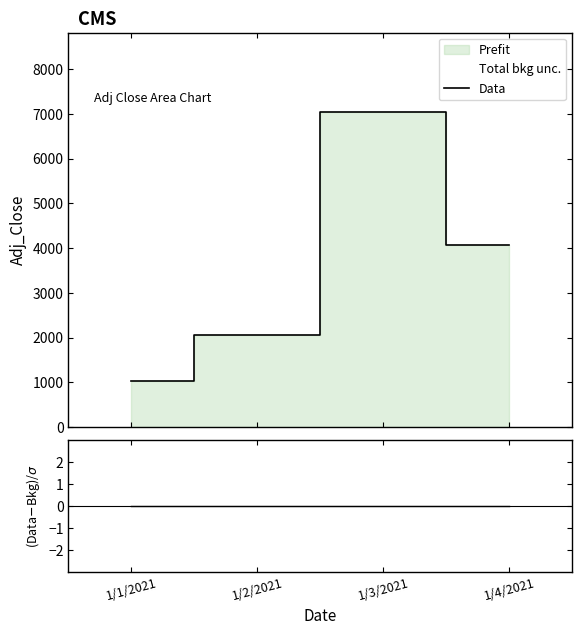

Rank the categories by value from lowest to highest.

1/1/2021, 1/2/2021, 1/4/2021, 1/3/2021